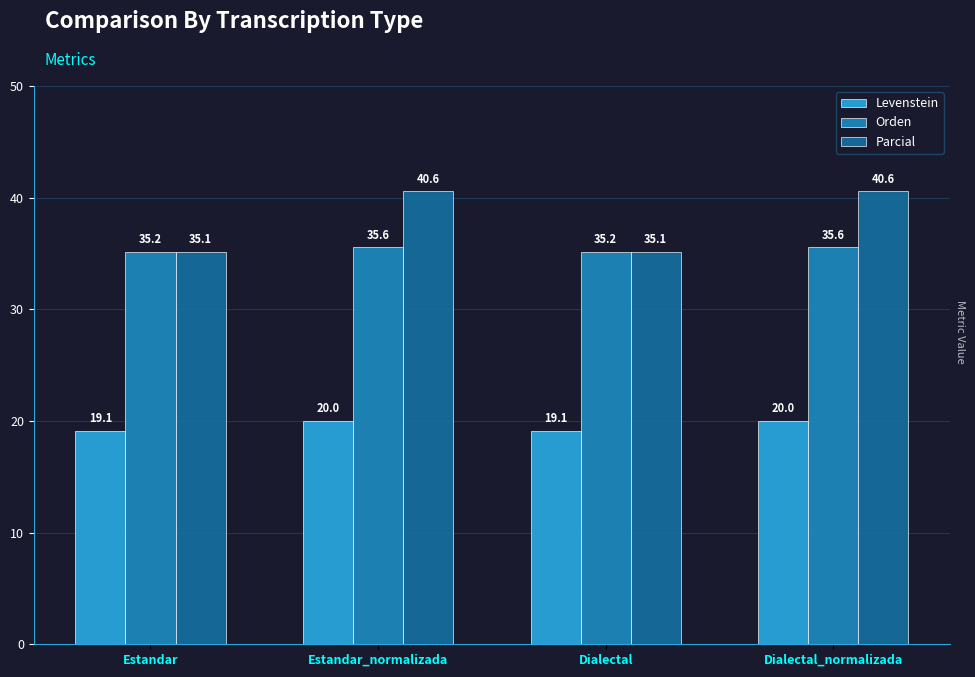

What is the approximate value of Levenstein at Estandar_normalizada?

20.0